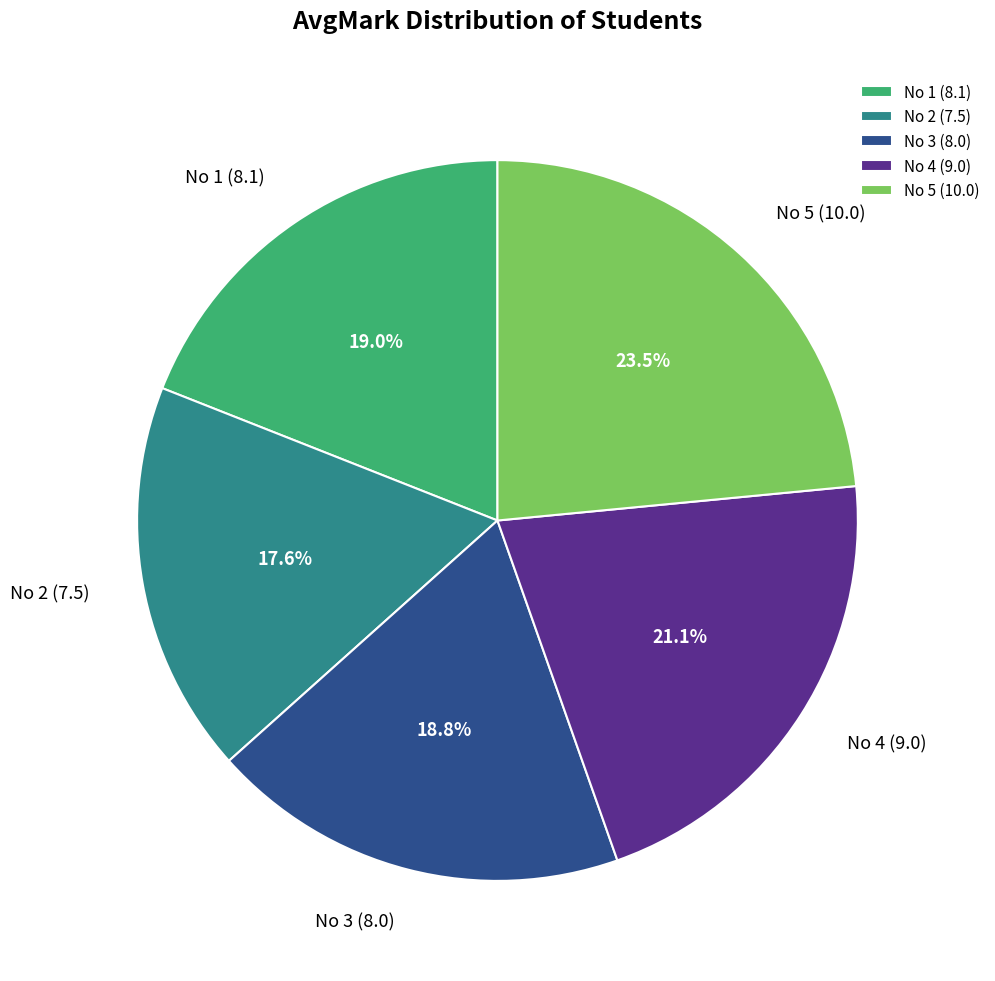

Which category has the smallest portion of the pie?

No 2 (7.5)